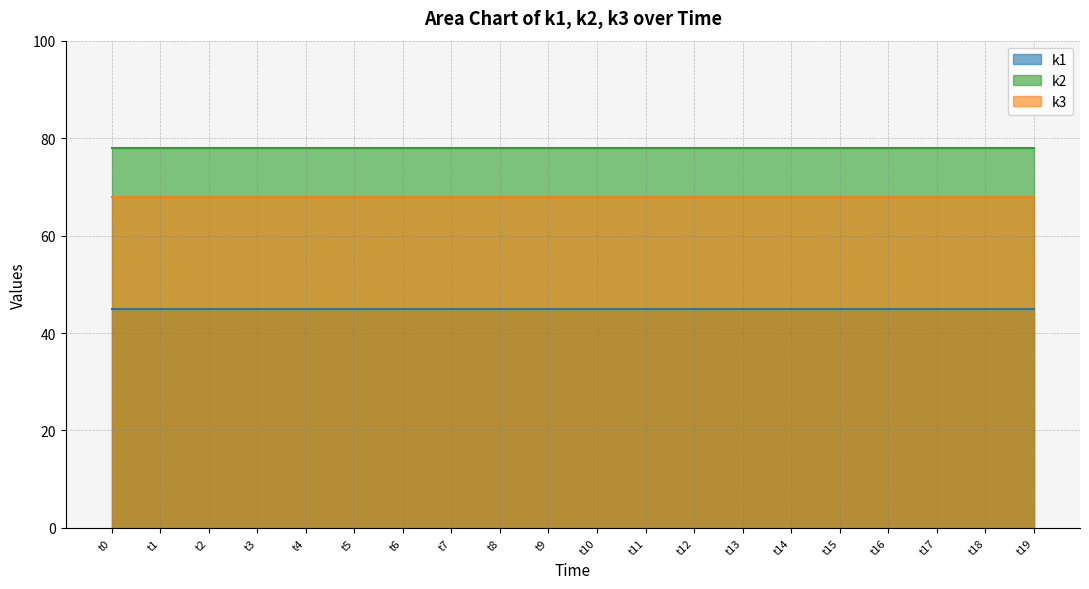

What are all the series names shown in the legend?

k1, k2, k3